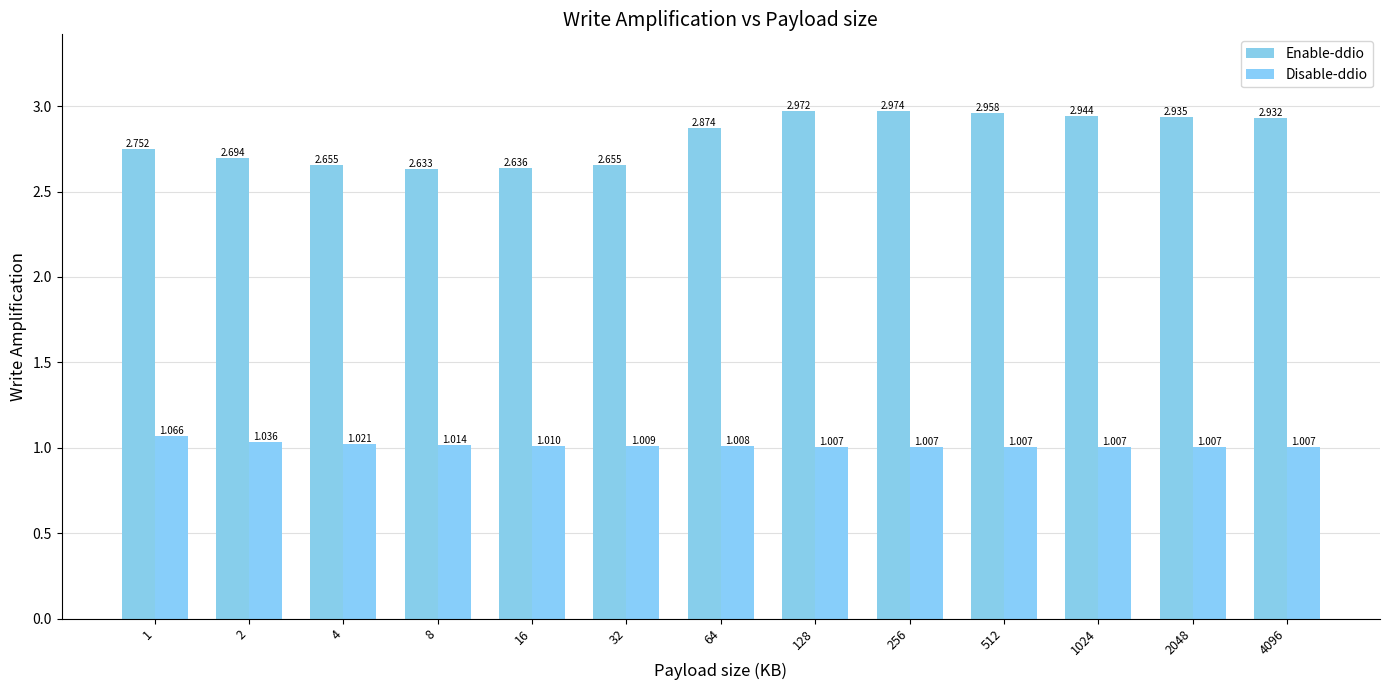

At which label does Disable-ddio reach its minimum?

128